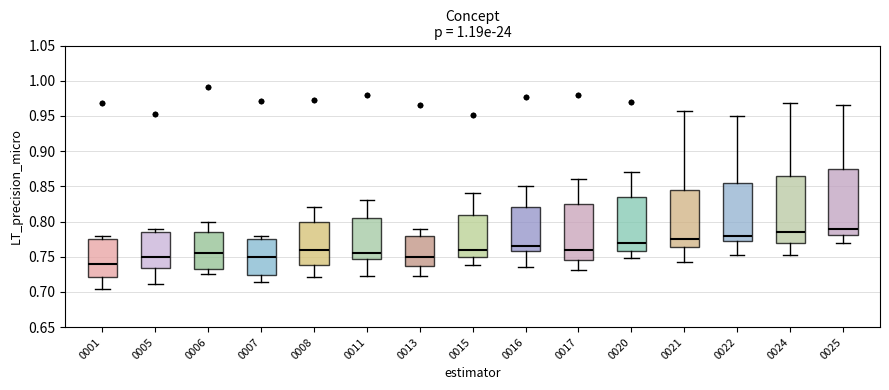

Where is the upper edge of the box at x = 0016 on the y-axis? The values are not printed on the chart, so give them approximately, as read against the axis.

0.820